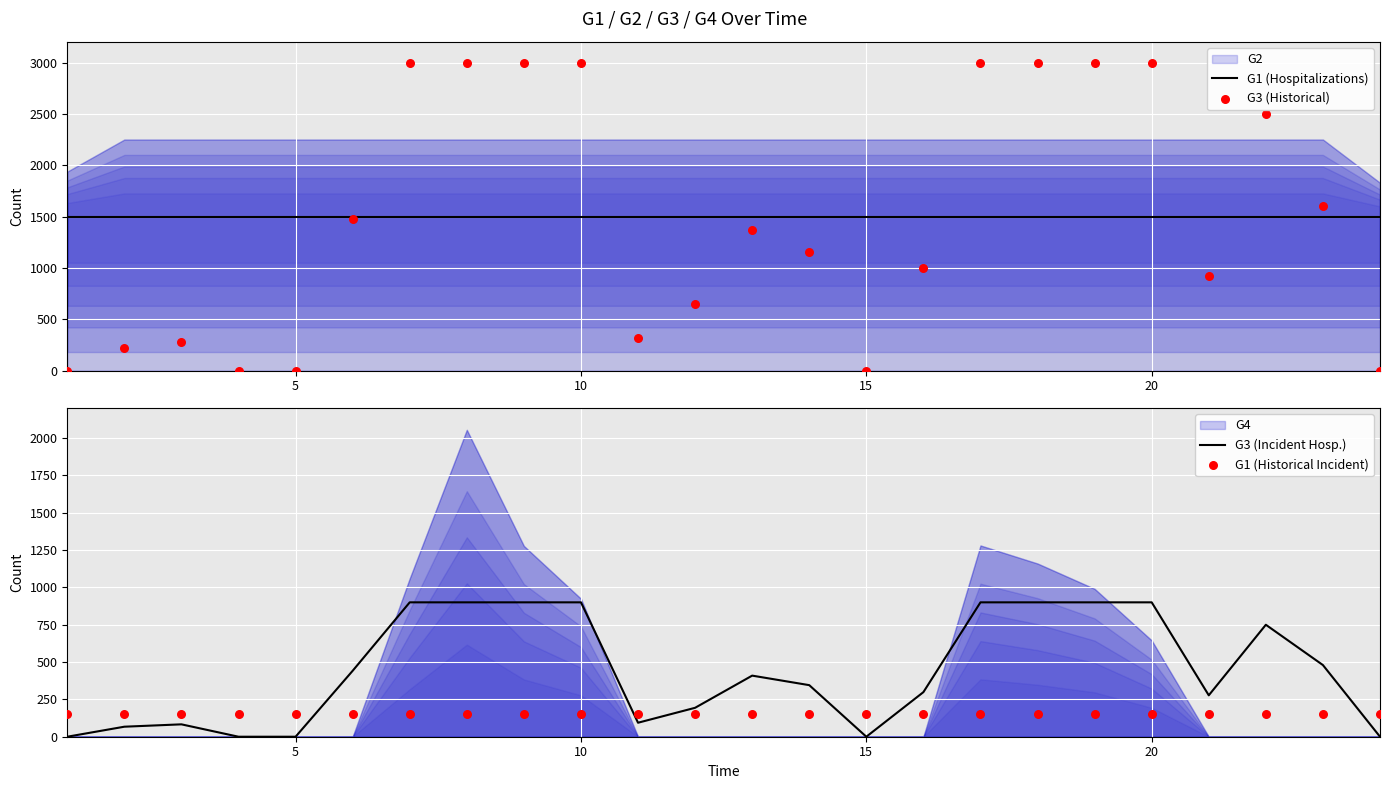

Which series reaches the minimum Y coordinate?

G3 (Historical)